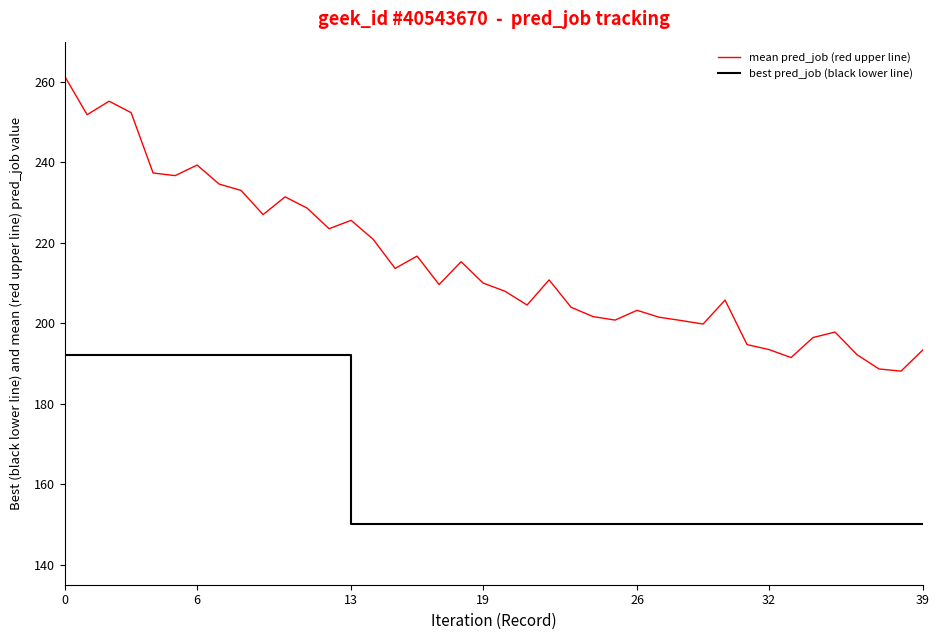

What is the difference between the maximum and minimum values in the best pred_job (black lower line) series?

41.9